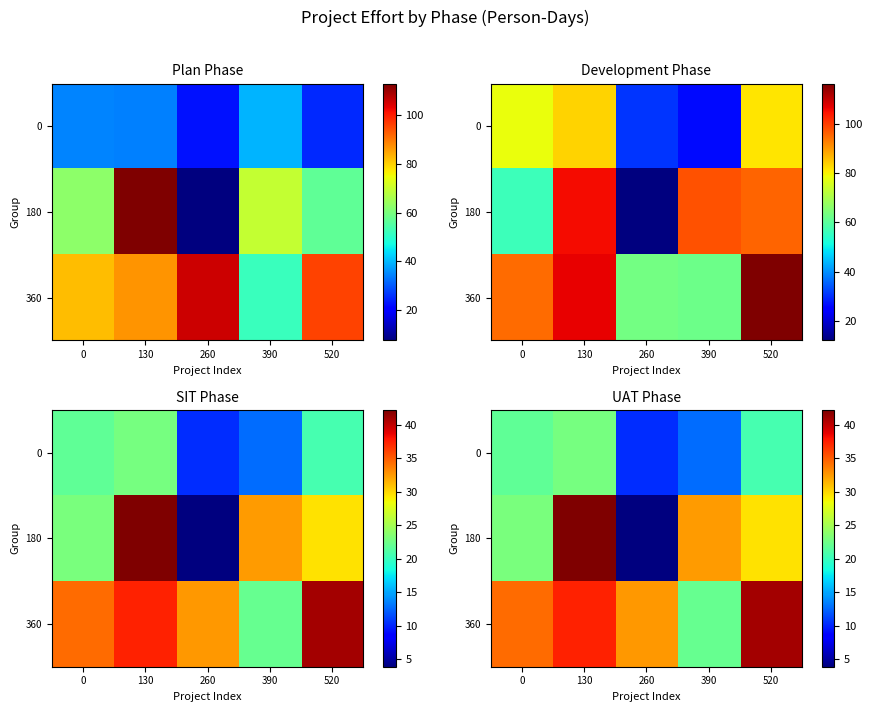

How many values in the 0 series exceed 20?

3